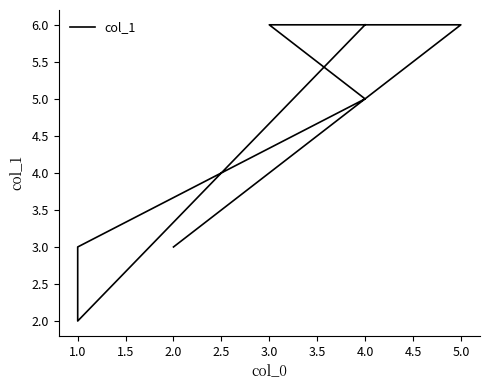

What is the greatest value displayed?

6